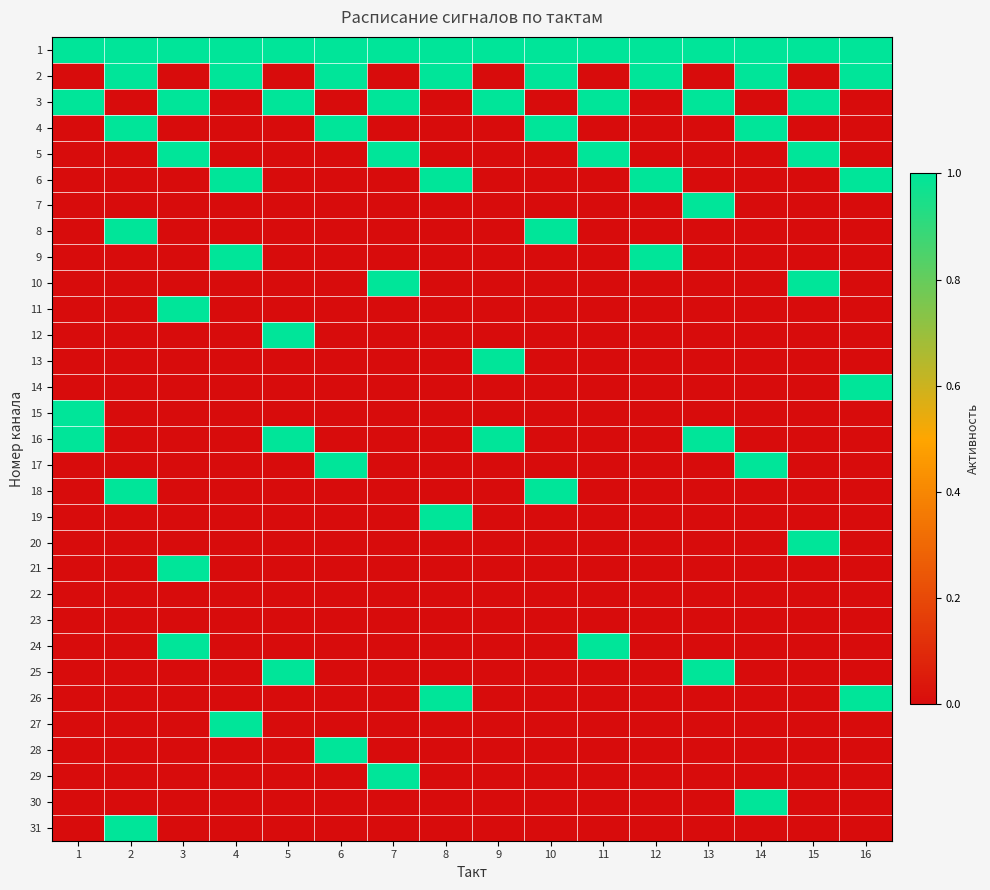

Which category has the highest value across all series?

1